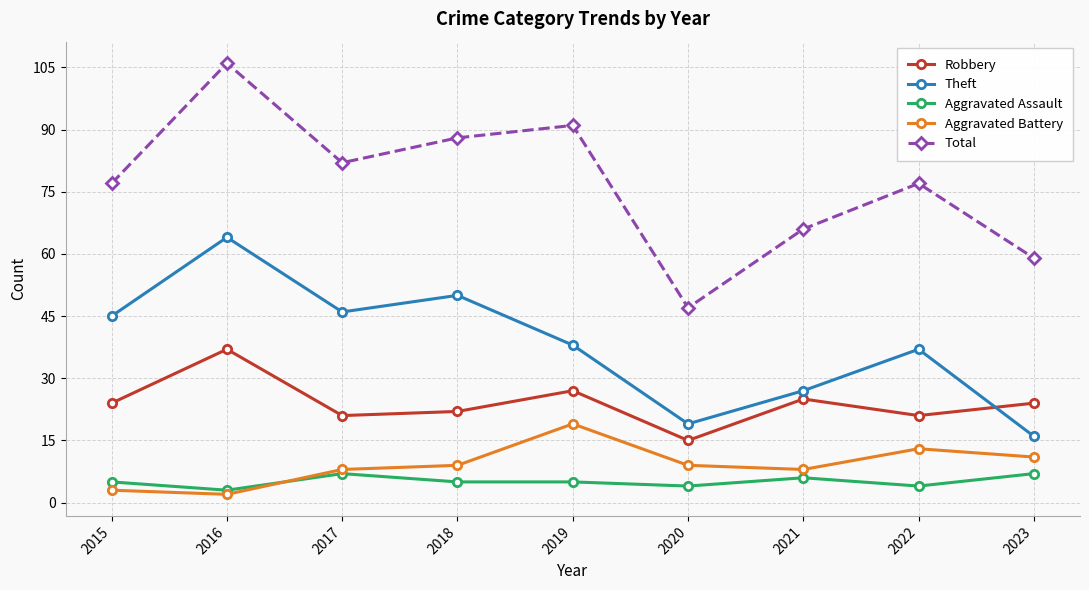

In Aggravated Battery, how many points are lower than both neighbors (excluding endpoints)?

2